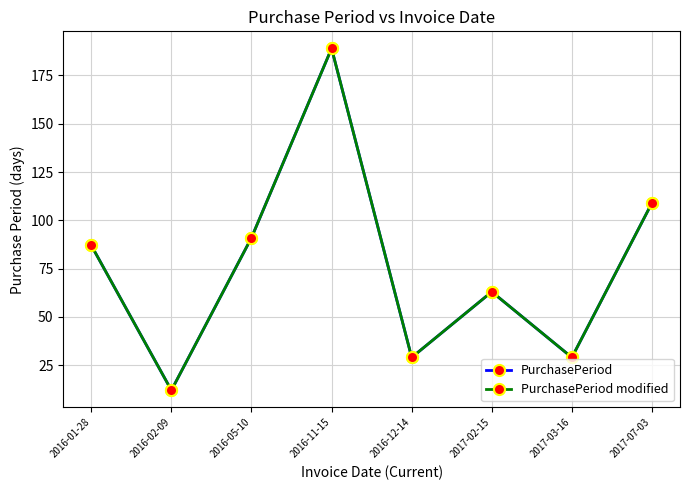

Does the chart have visible grid lines?

Yes